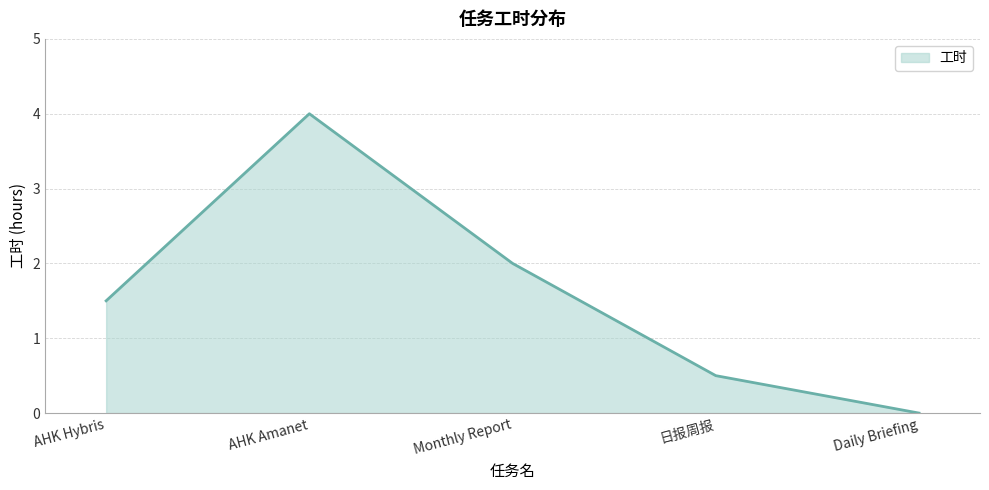

How many lines are shown in the chart?

1